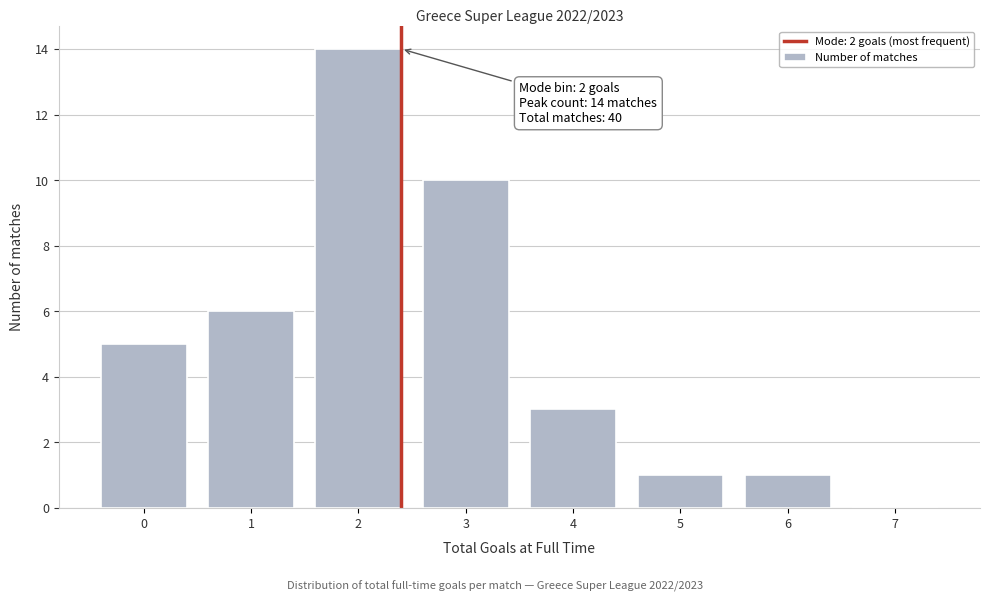

Reading right to left, extract all data points from this chart.

7=0	6=1	5=1	4=3	3=10	2=14	1=6	0=5